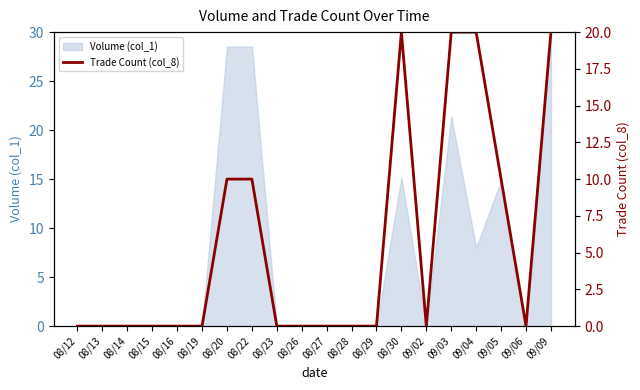

The chart shows a value of 10 at 08/20. True or false?

True